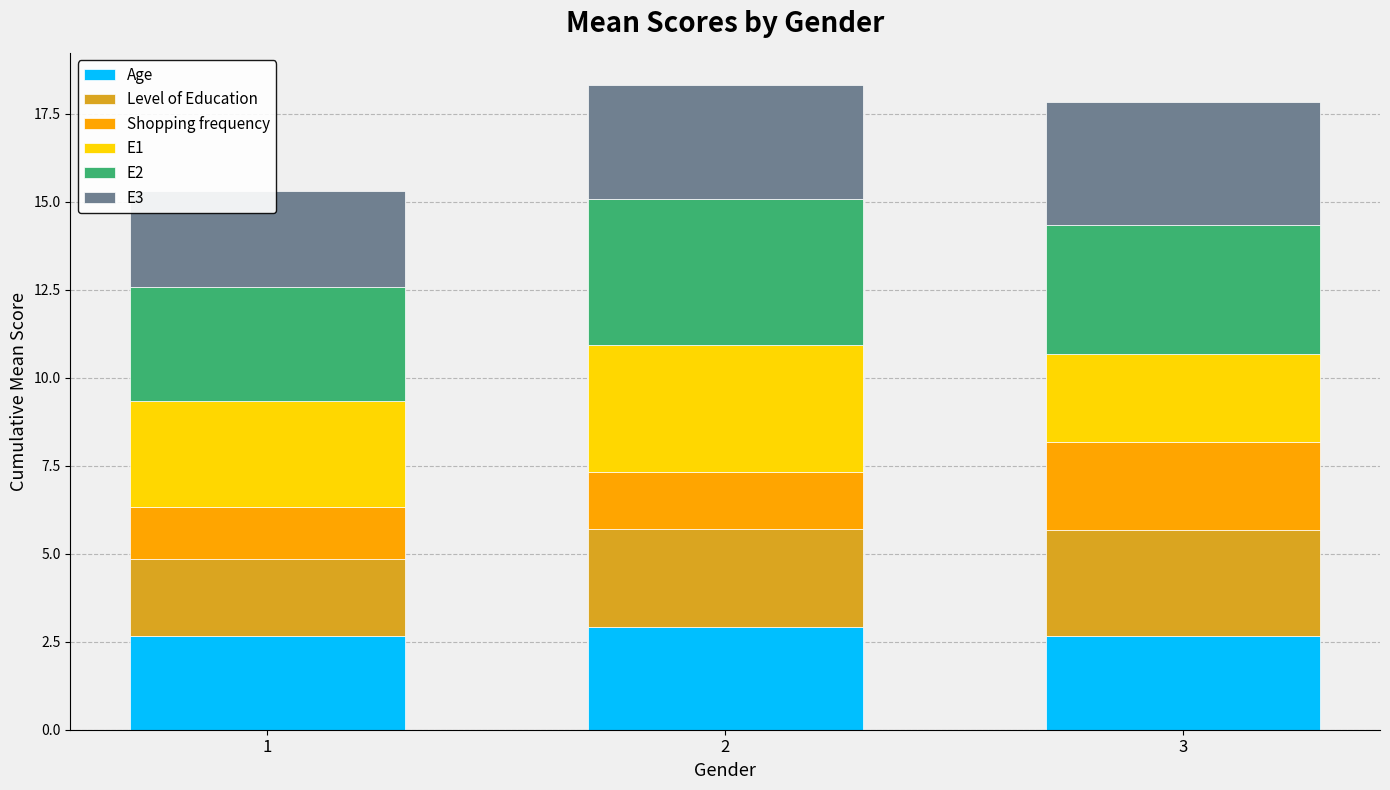

Reading right to left, extract all data points from this chart.

Age: 2.7	2.9	2.7
Level of Education: 3.0	2.8	2.2
Shopping frequency: 2.5	1.6	1.5
E1: 2.5	3.6	3.0
E2: 3.7	4.2	3.2
E3: 3.5	3.2	2.7